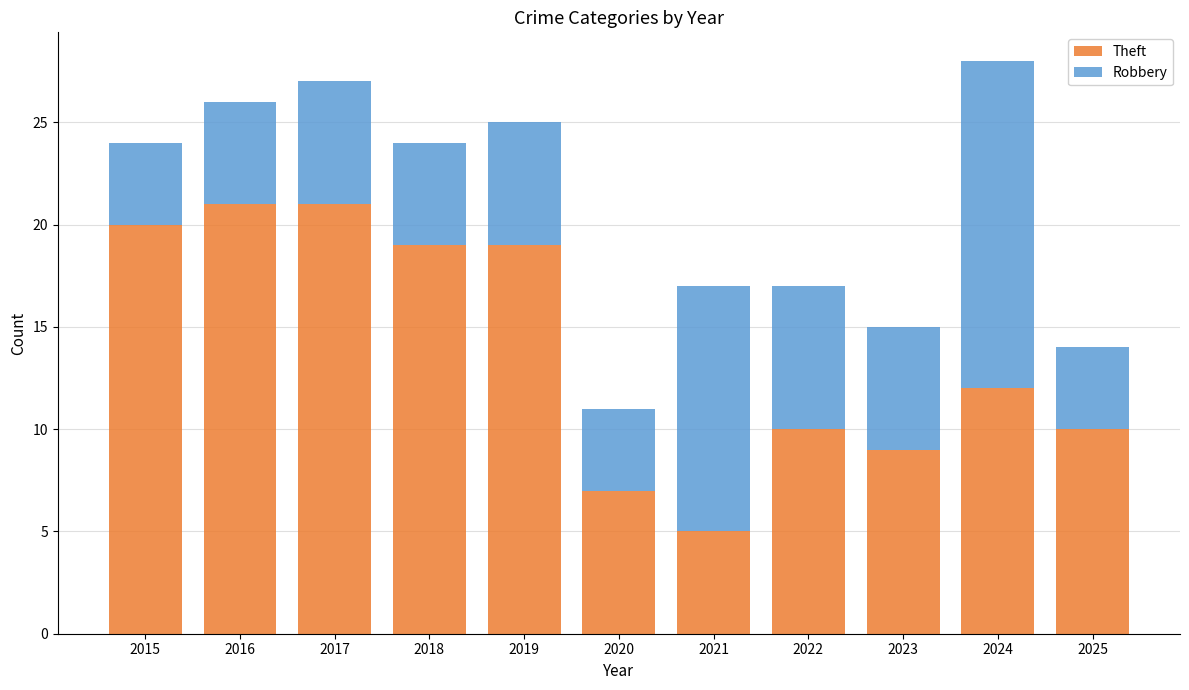

What is the lowest value of the Theft series?

5